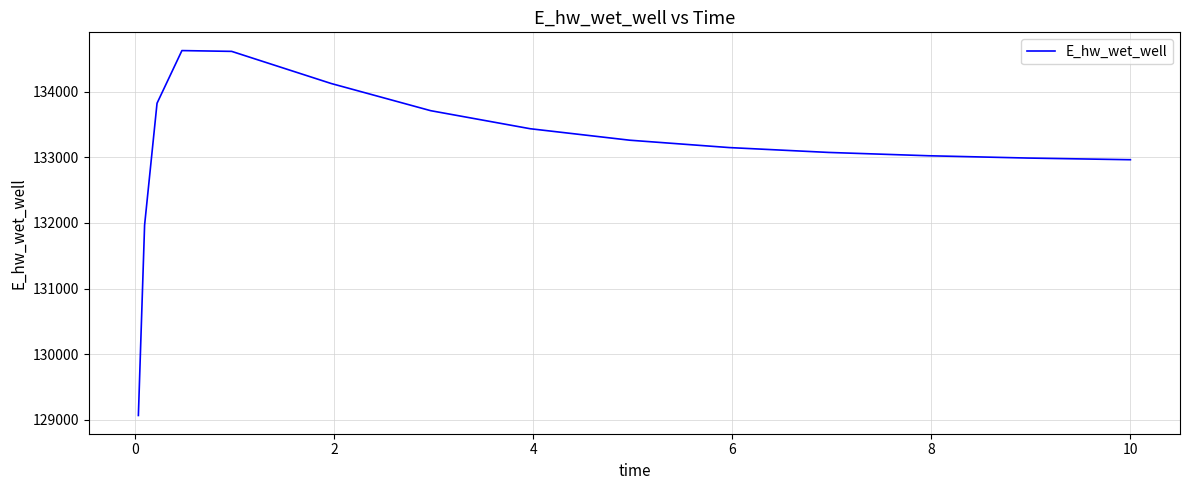

What is the greatest value displayed?

134623.8